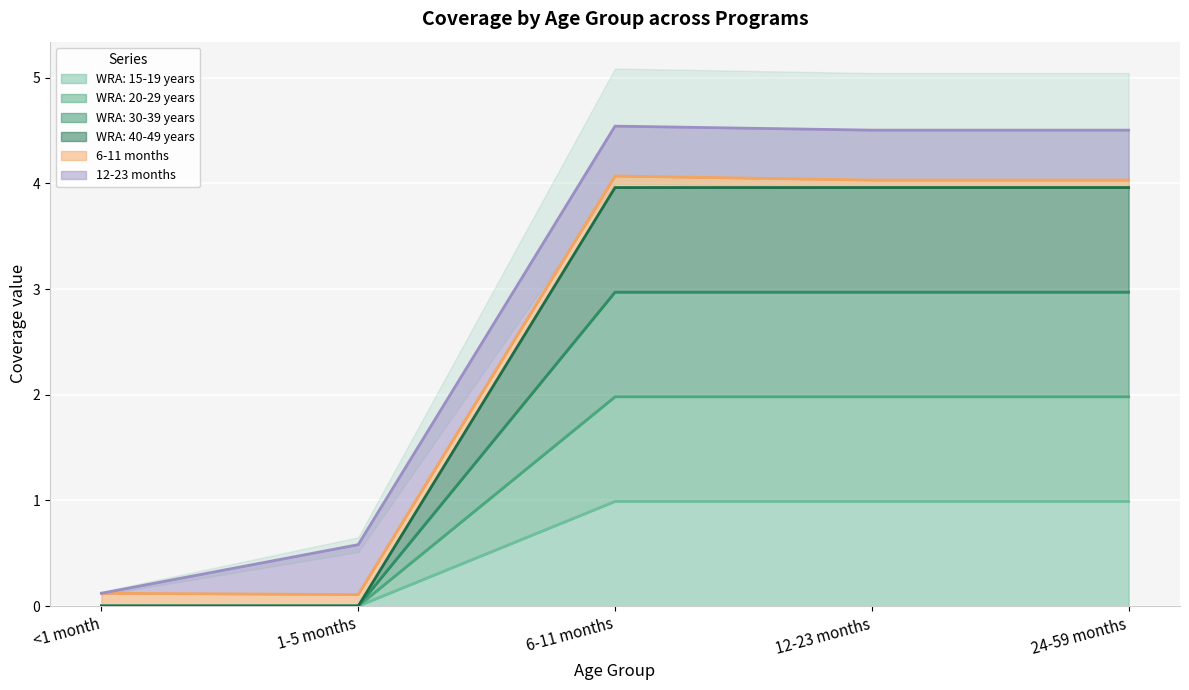

How many values in the WRA: 40-49 years series are below 3?

2